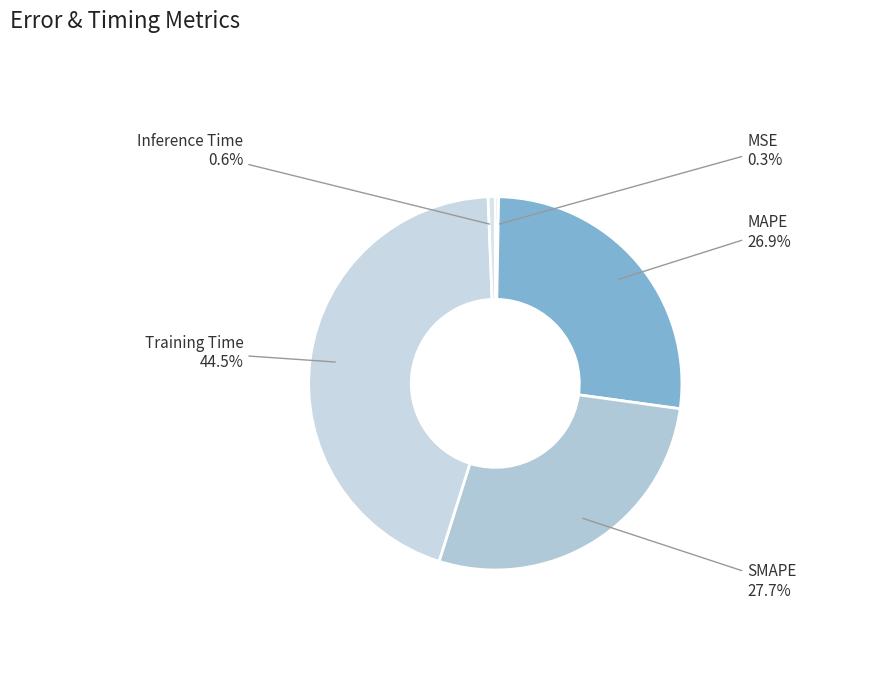

True or false: SMAPE accounts for 28% of the total.

True